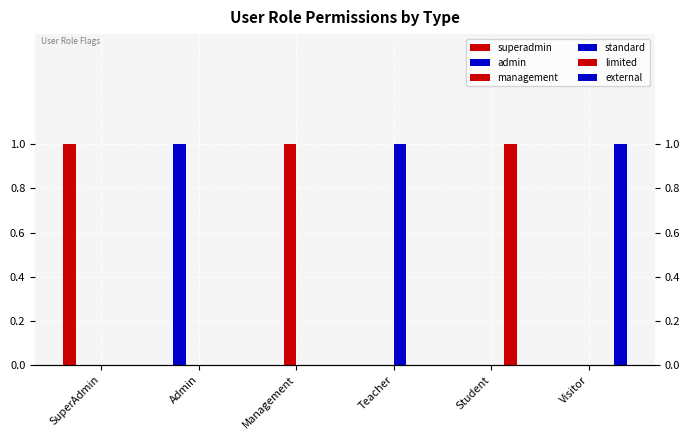

Reading right to left, list all the values displayed in this chart.

superadmin: Visitor=0	Student=0	Teacher=0	Management=0	Admin=0	SuperAdmin=1
admin: Visitor=0	Student=0	Teacher=0	Management=0	Admin=1	SuperAdmin=0
management: Visitor=0	Student=0	Teacher=0	Management=1	Admin=0	SuperAdmin=0
standard: Visitor=0	Student=0	Teacher=1	Management=0	Admin=0	SuperAdmin=0
limited: Visitor=0	Student=1	Teacher=0	Management=0	Admin=0	SuperAdmin=0
external: Visitor=1	Student=0	Teacher=0	Management=0	Admin=0	SuperAdmin=0